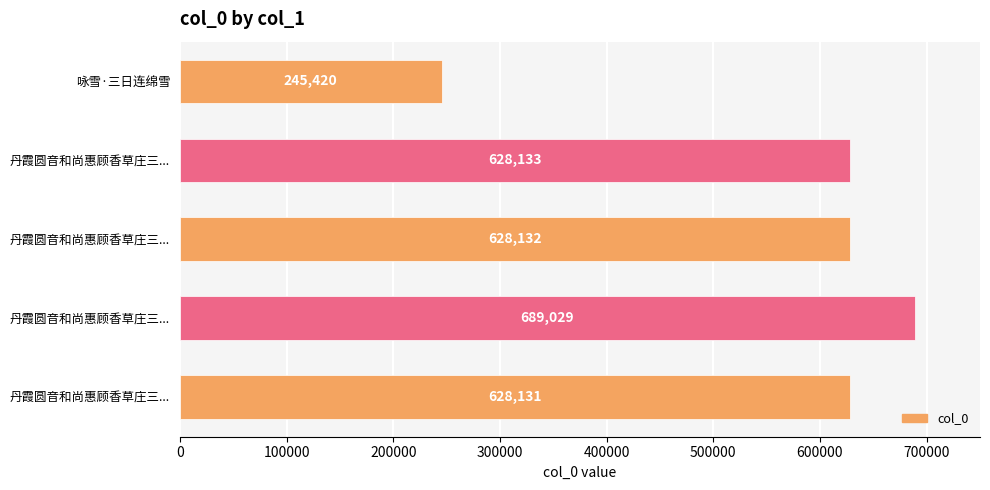

Count the number of categories in the chart.

5